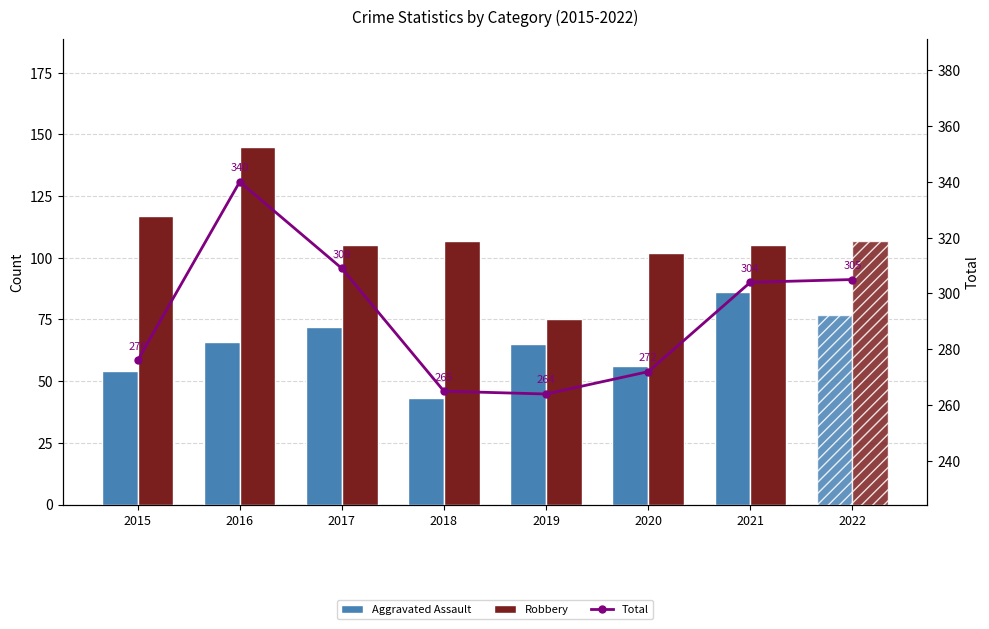

Where is Robbery nearest to the value 110?

2018